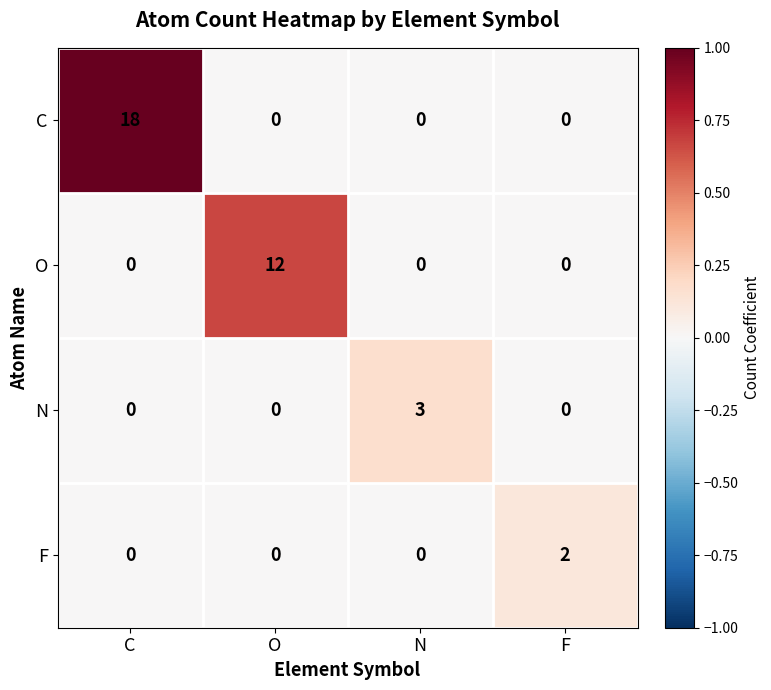

At which label does N reach its peak?

N